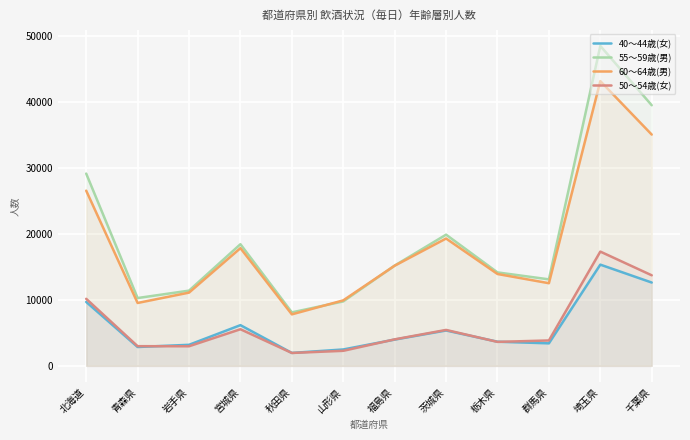

True or false: 50～54歳(女) and 60～64歳(男) cross at least once.

False